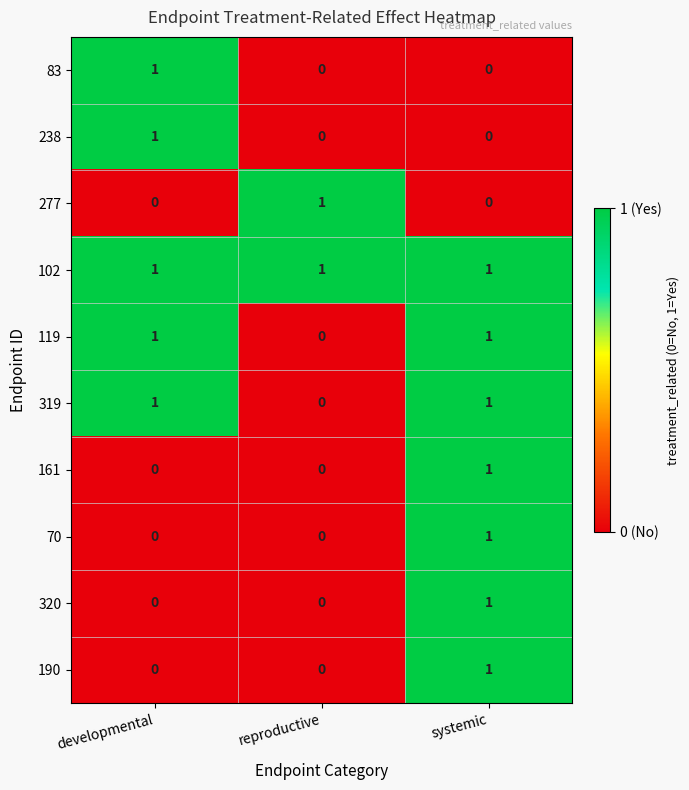

How many 190 values are between 0 and 1?

3